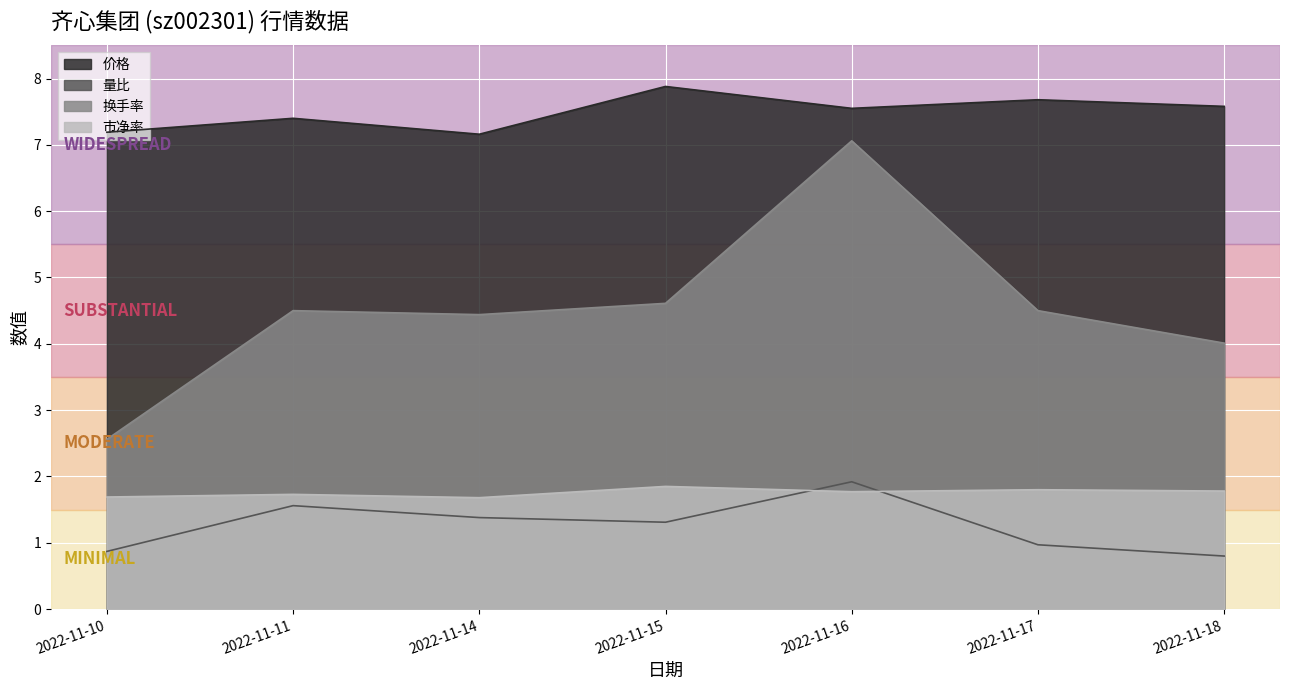

Reading left to right, list all the values displayed in this chart.

价格: 2022-11-10=7.2	2022-11-11=7.4	2022-11-14=7.2	2022-11-15=7.9	2022-11-16=7.5	2022-11-17=7.7	2022-11-18=7.6
量比: 2022-11-10=0.9	2022-11-11=1.6	2022-11-14=1.4	2022-11-15=1.3	2022-11-16=1.9	2022-11-17=1.0	2022-11-18=0.8
换手率: 2022-11-10=2.6	2022-11-11=4.5	2022-11-14=4.4	2022-11-15=4.6	2022-11-16=7.1	2022-11-17=4.5	2022-11-18=4.0
市净率: 2022-11-10=1.7	2022-11-11=1.7	2022-11-14=1.7	2022-11-15=1.9	2022-11-16=1.8	2022-11-17=1.8	2022-11-18=1.8